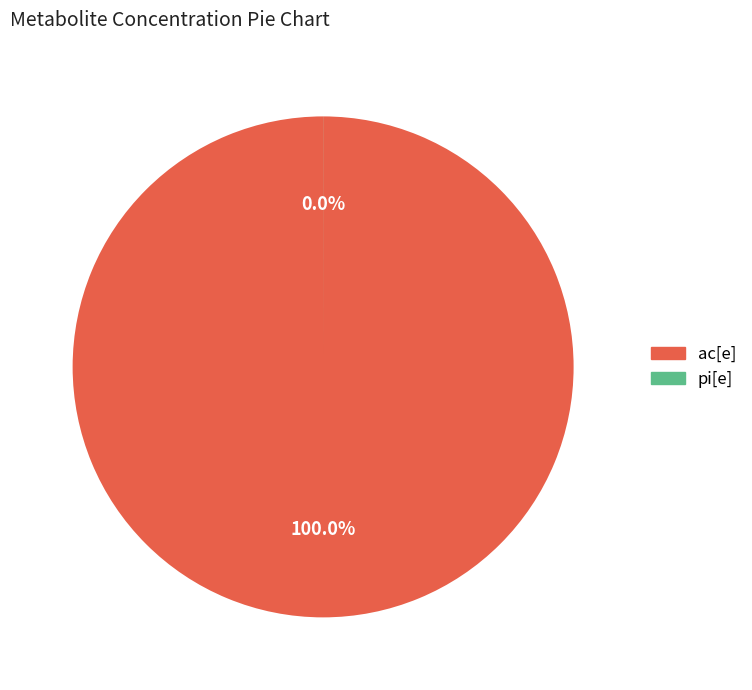

Is there any slice that represents more than half of the pie?

Yes